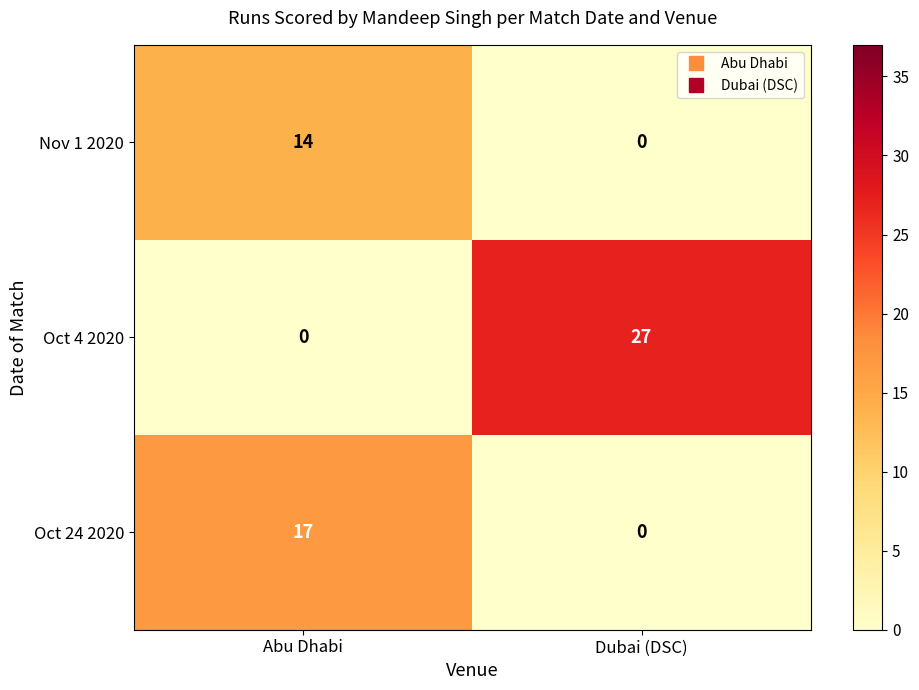

The value of Oct 24 2020 at Dubai (DSC) is 11. True or false?

False